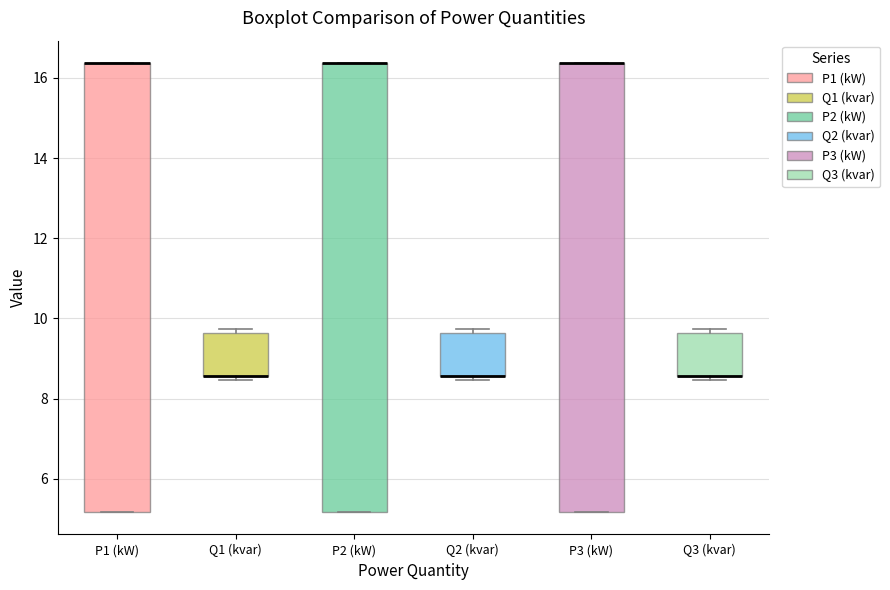

Reading left to right, transcribe this box plot: for each box, give where its median line is, the range the box spans, and where its two whiskers end, as read against the y-axis. The values are not printed on the chart, so give them approximately, as read against the axis.

P1 (kW): median 16.4 (drawn on the box's upper edge), box 5.2 to 16.4, whiskers 5.2 to 16.4
Q1 (kvar): median 8.6 (drawn on the box's lower edge), box 8.6 to 9.6, whiskers 8.4 to 9.8
P2 (kW): median 16.4 (drawn on the box's upper edge), box 5.2 to 16.4, whiskers 5.2 to 16.4
Q2 (kvar): median 8.6 (drawn on the box's lower edge), box 8.6 to 9.6, whiskers 8.4 to 9.8
P3 (kW): median 16.4 (drawn on the box's upper edge), box 5.2 to 16.4, whiskers 5.2 to 16.4
Q3 (kvar): median 8.6 (drawn on the box's lower edge), box 8.6 to 9.6, whiskers 8.4 to 9.8